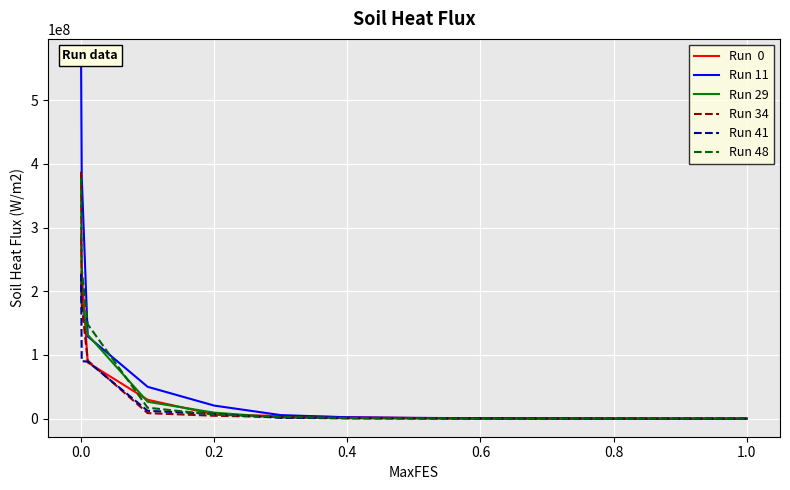

The value of Run 34 at 0.2 is 4531530.3. True or false?

True